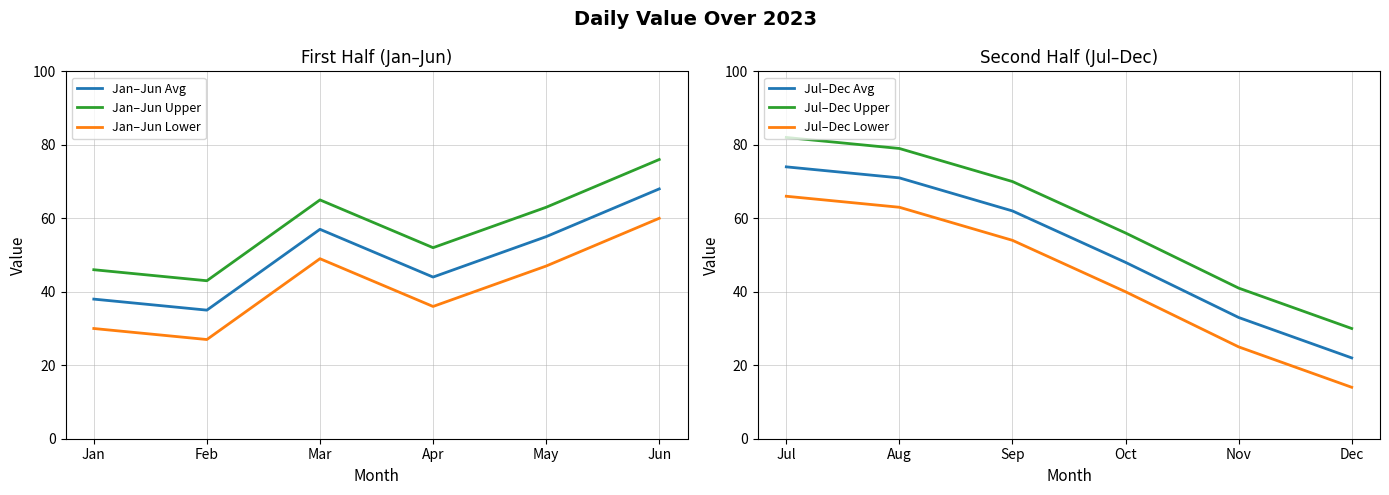

True or false: Jul–Dec Avg has a value of 22 at Dec.

True